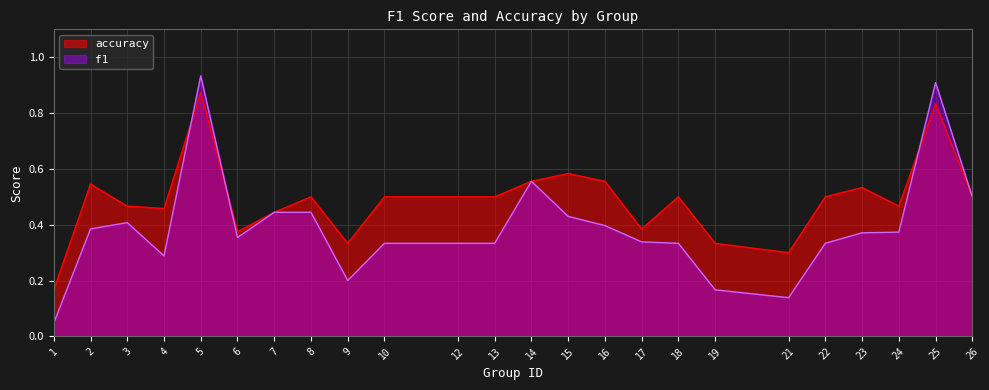

At which category is the sum across all series the highest?

5